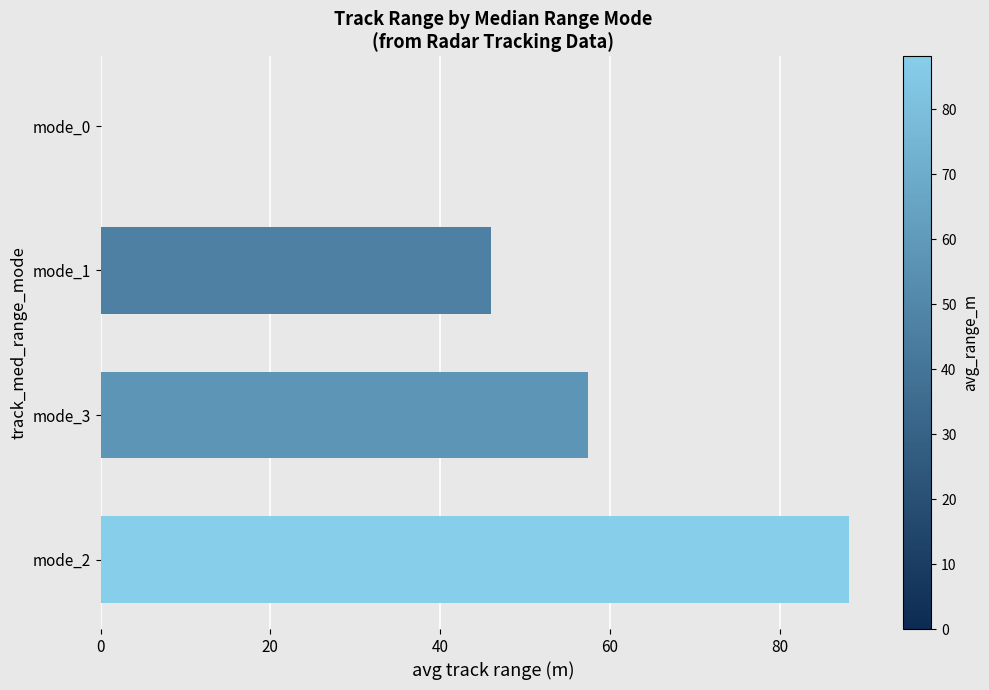

What is the maximum value shown in the chart?

88.1